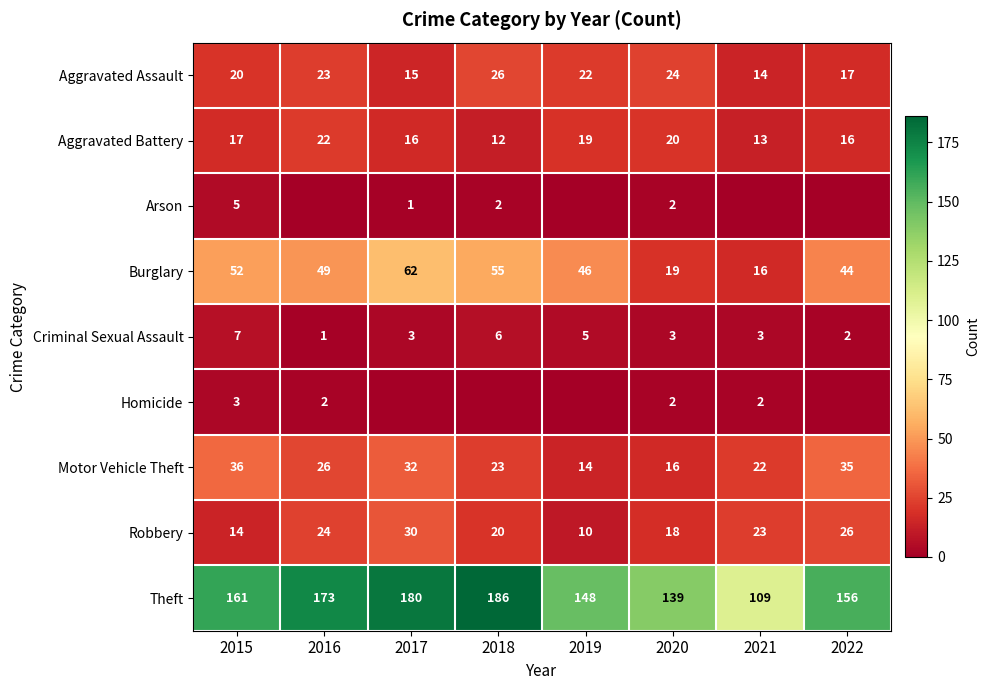

How many data points in Aggravated Assault are less than 22?

4